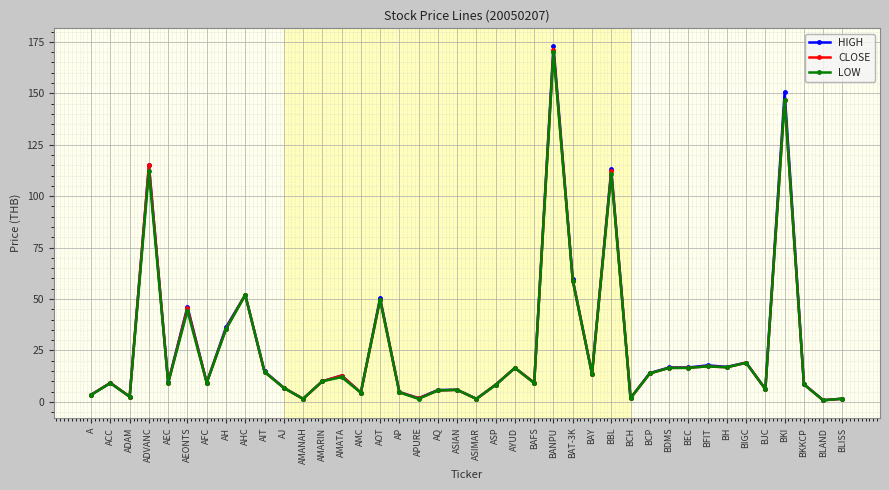

At which category is the sum across all series the highest?

BANPU